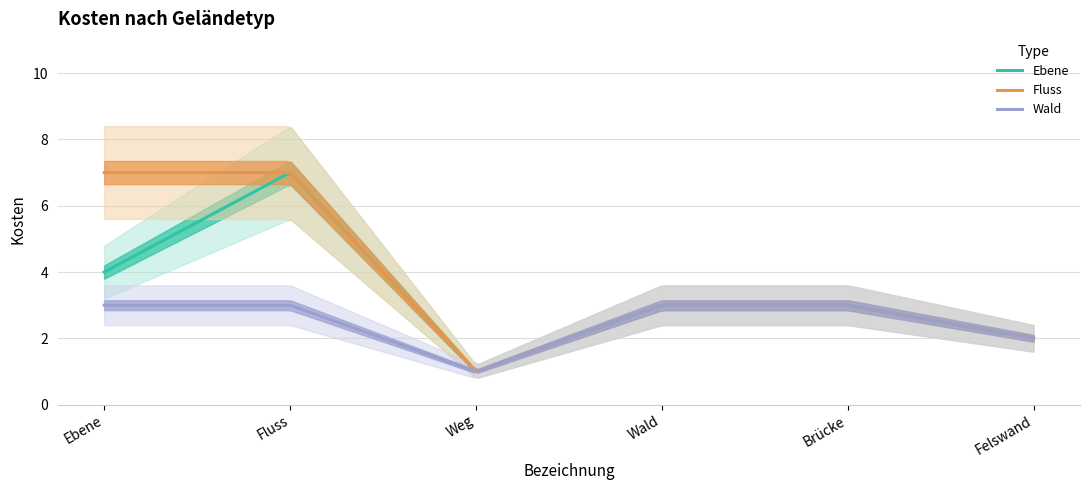

List the labels in order of Ebene value, largest first.

Fluss, Ebene, Wald, Brücke, Felswand, Weg